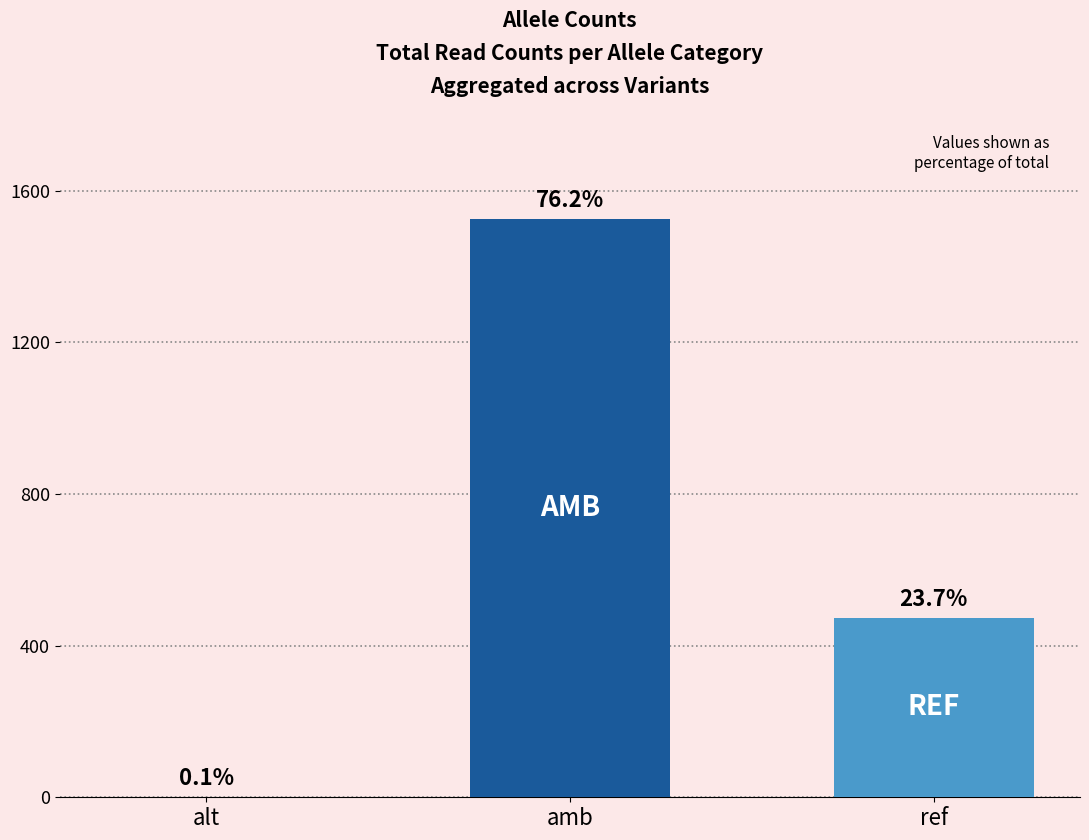

Are the bars horizontal?

No